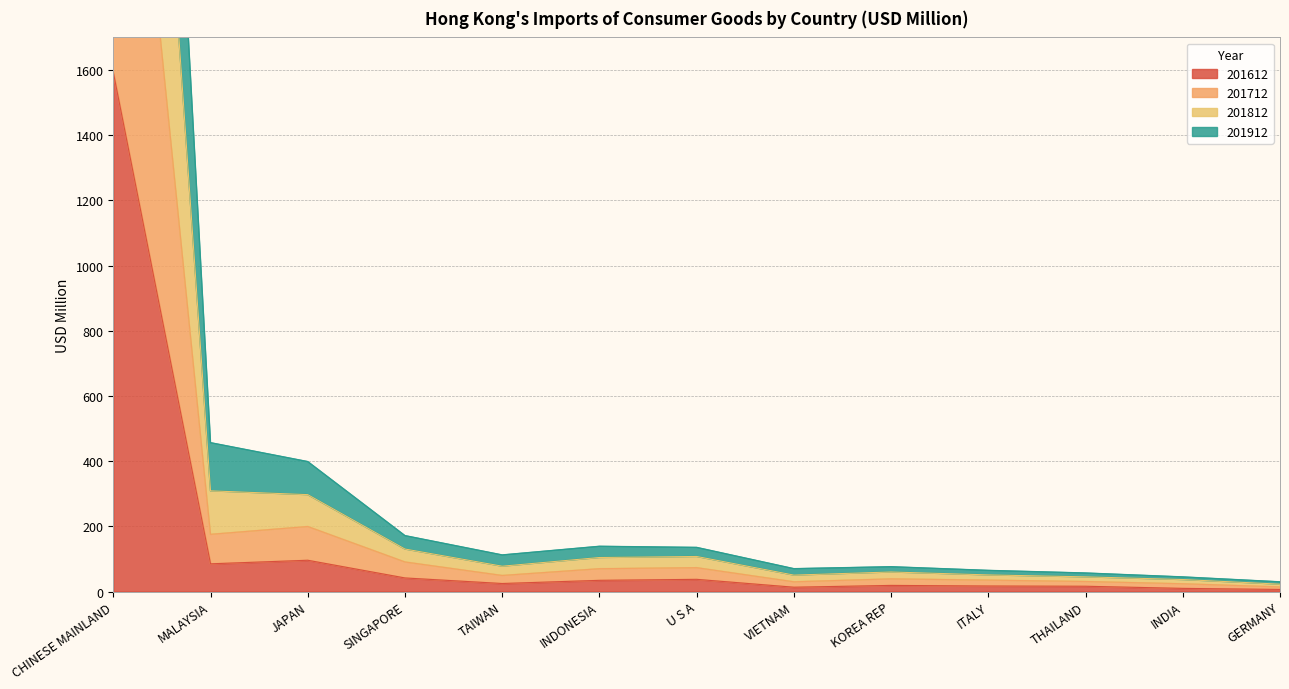

Between SINGAPORE and INDONESIA, which is larger?

SINGAPORE